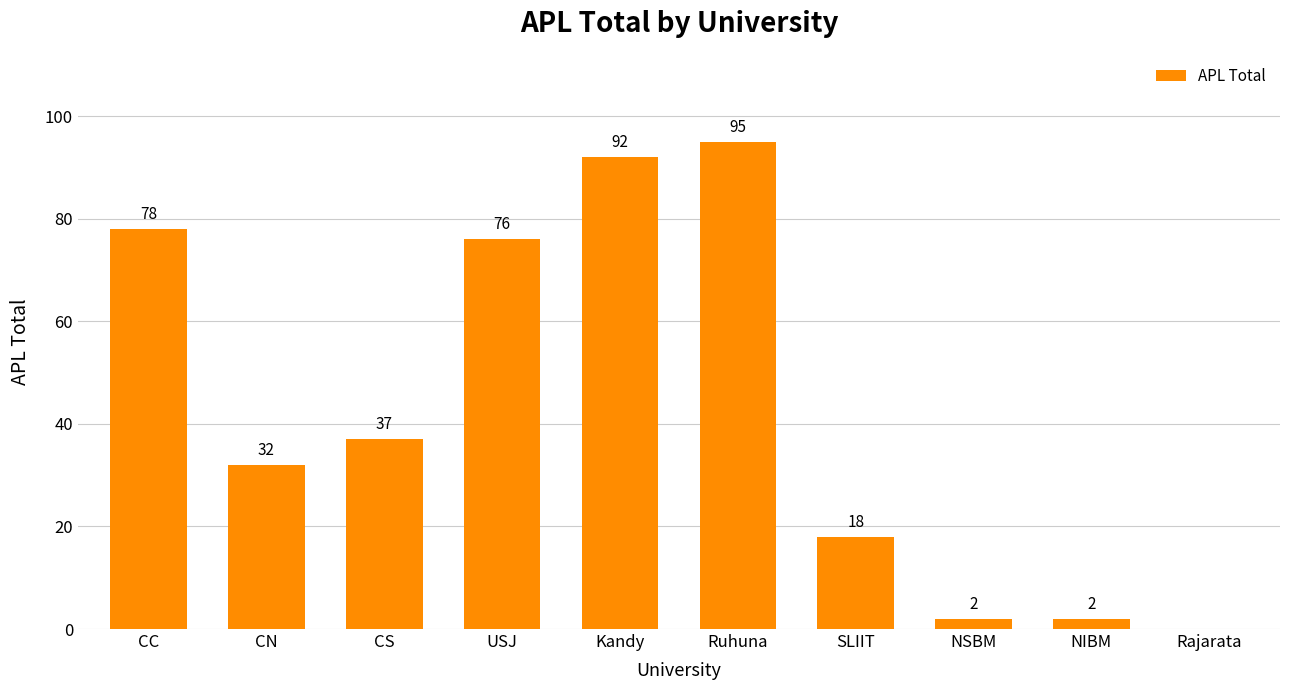

Reading left to right, extract all data points from this chart.

CC=78	CN=32	CS=37	USJ=76	Kandy=92	Ruhuna=95	SLIIT=18	NSBM=2	NIBM=2	Rajarata=0